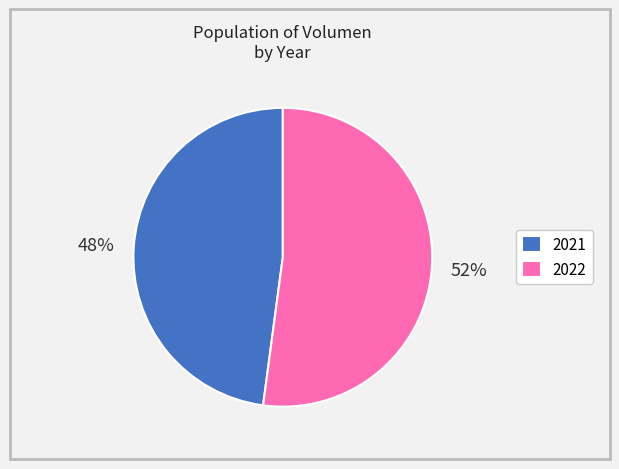

Is the sum of 2022 and 2021 greater than half?

Yes